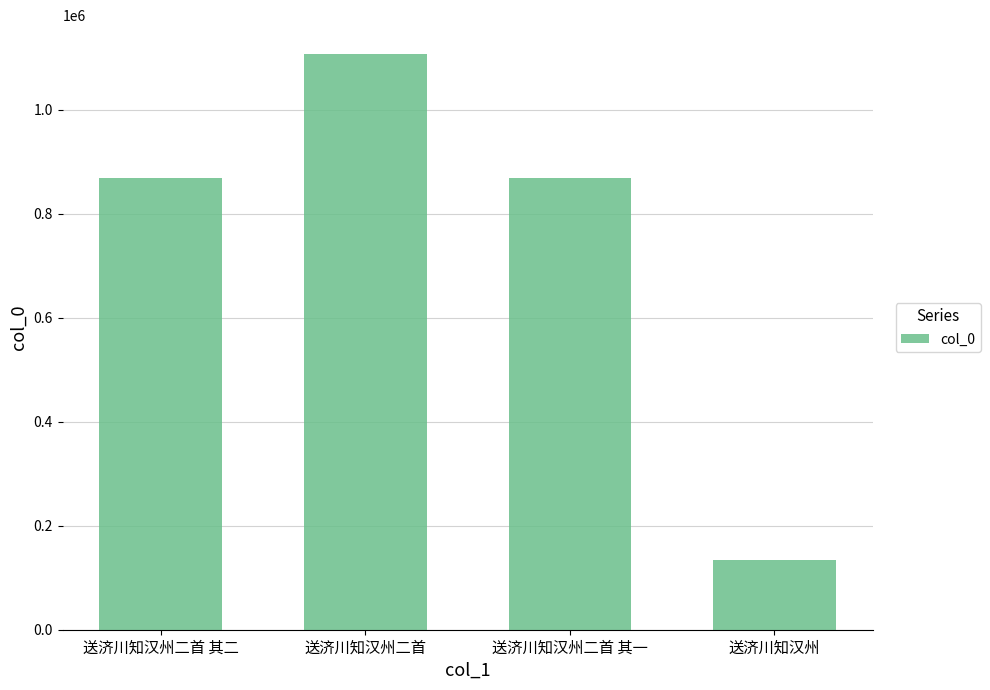

What position from the left is 送济川知汉州二首 其二?

1